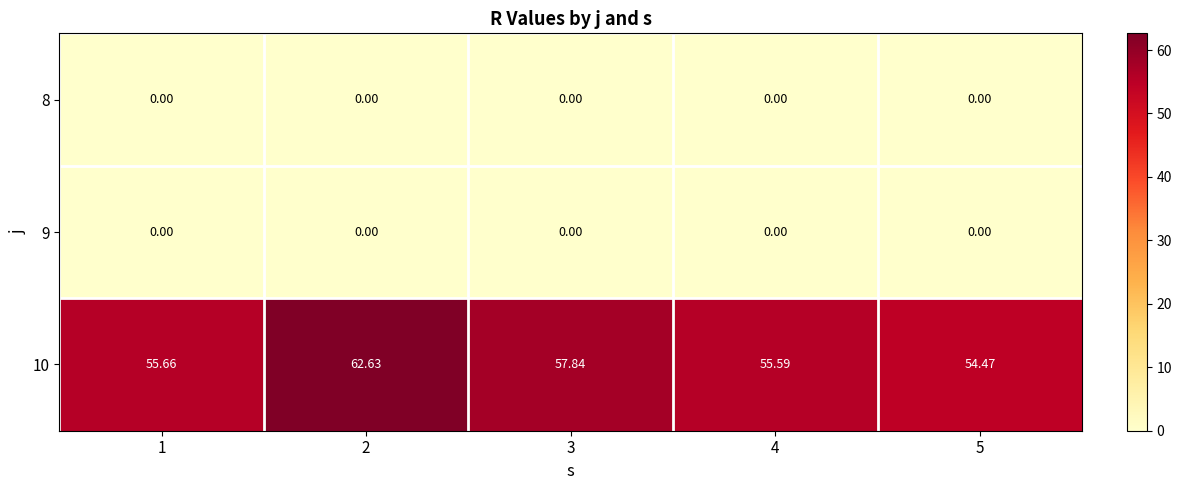

Which series has the largest total across all categories?

10